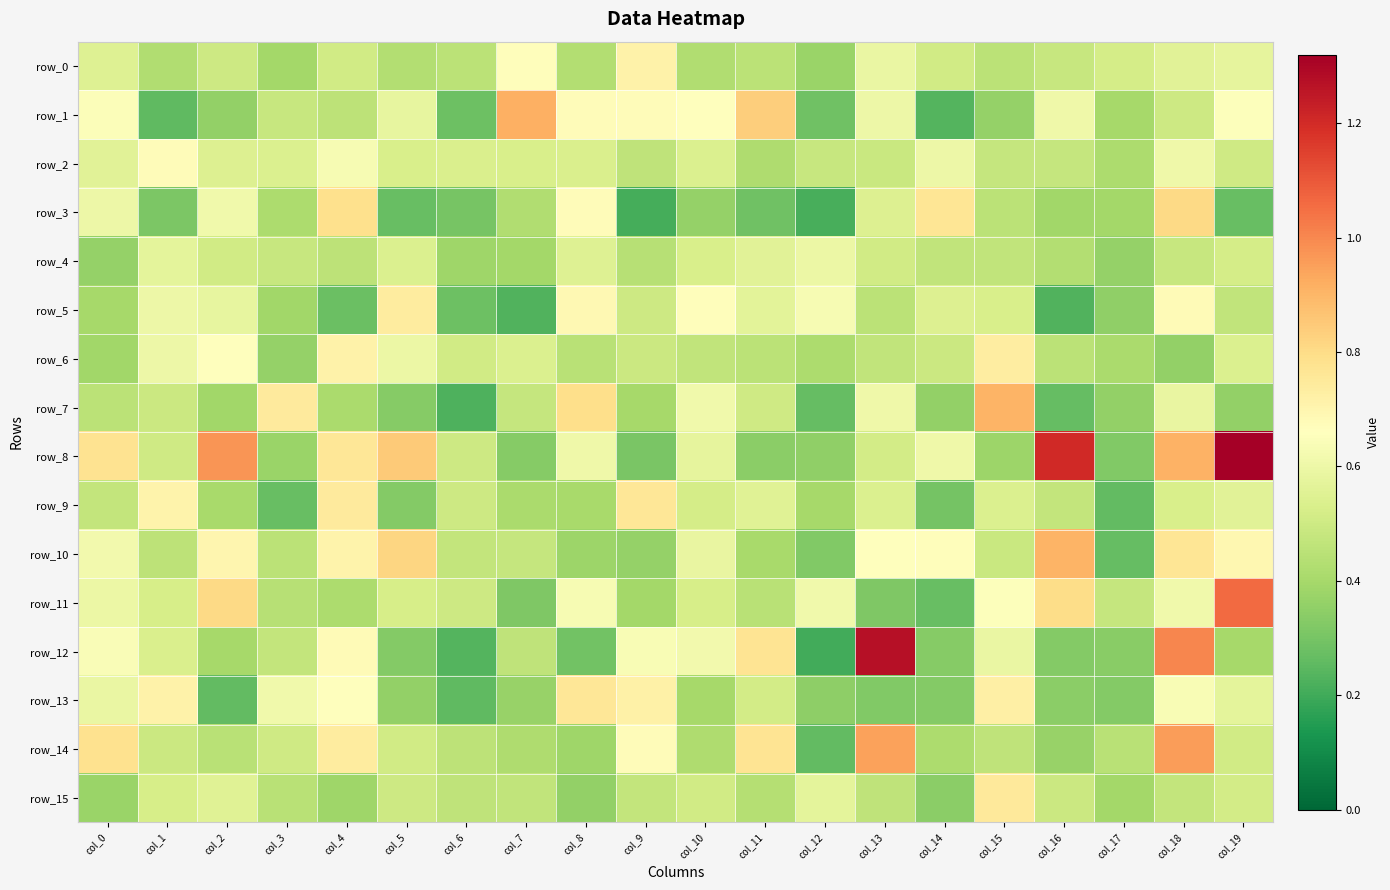

How many data points does each series have?

20